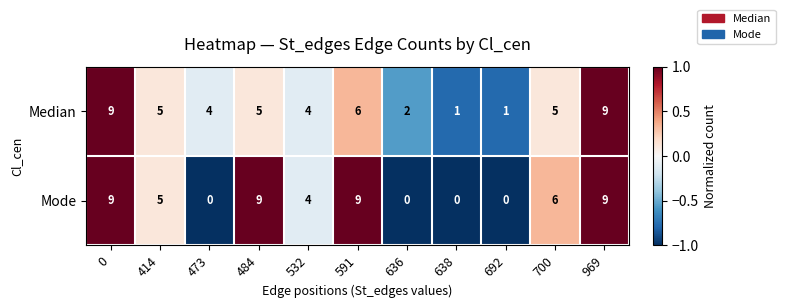

Is the value of Mode at 636 greater than the value of Median at 969?

No